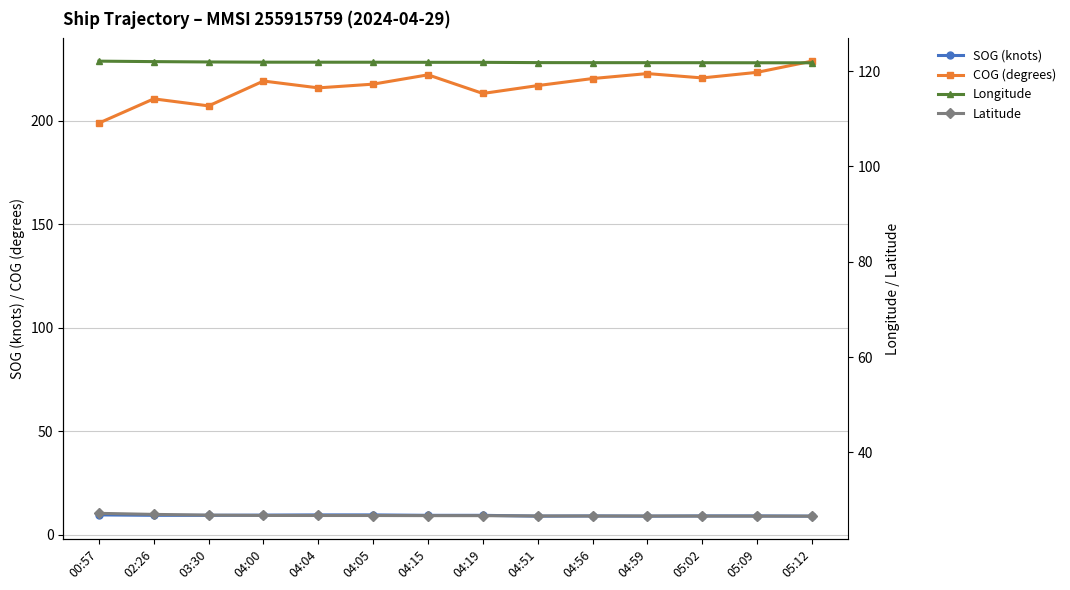

Reading left to right, what are all the values shown in this chart?

SOG (knots): 9.7	9.5	9.5	9.6	9.7	9.7	9.5	9.5	9.1	9.2	9.1	9.2	9.2	9.1
COG (degrees): 198.9	210.6	207.2	219.2	215.9	217.7	222.2	213.2	217.0	220.4	222.8	220.7	223.4	228.8
Longitude: 122.1	122.0	121.9	121.9	121.9	121.9	121.9	121.8	121.8	121.8	121.8	121.8	121.8	121.7
Latitude: 27.2	27.0	26.8	26.8	26.7	26.7	26.7	26.7	26.6	26.6	26.6	26.6	26.6	26.6